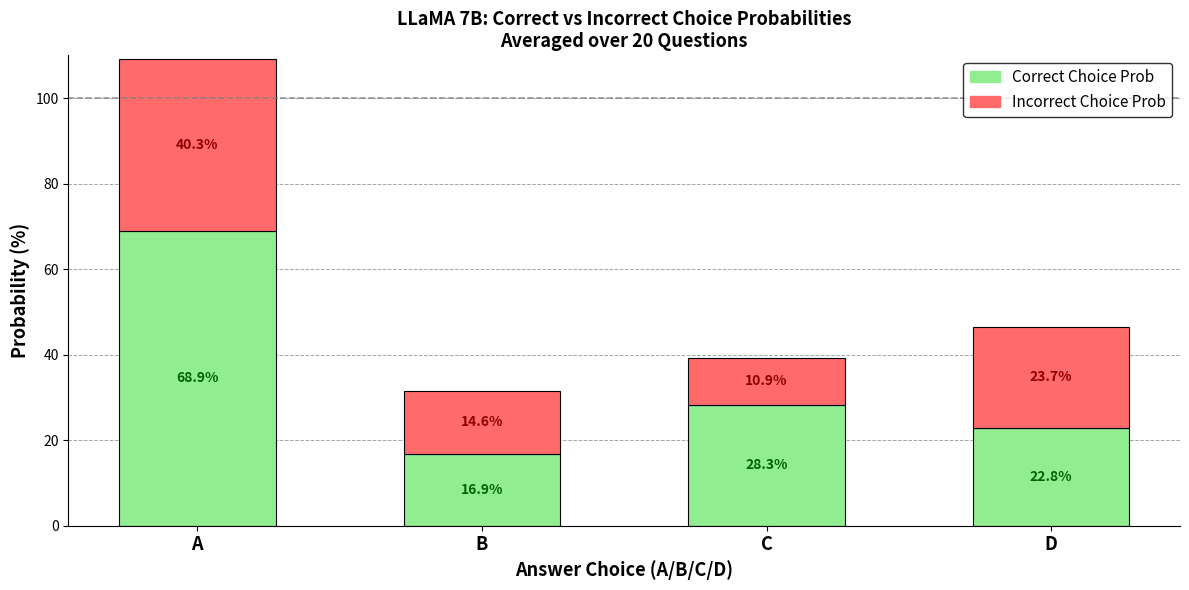

At which label does Correct Choice Prob reach its minimum?

B